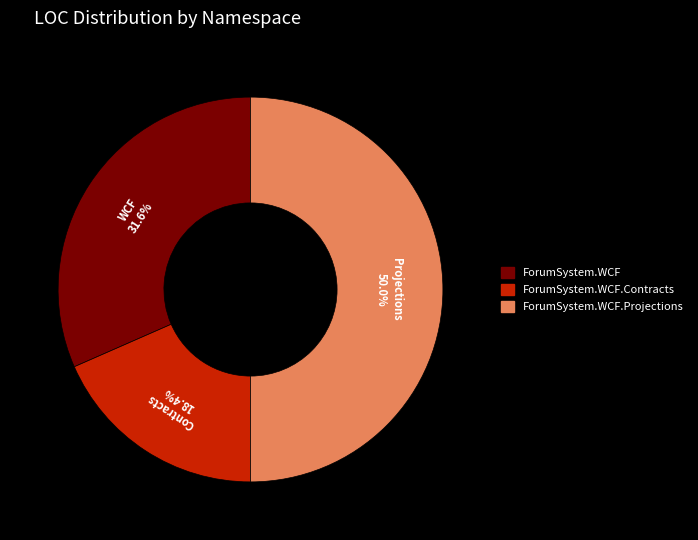

Which category has the smallest portion of the pie?

ForumSystem.WCF.Contracts